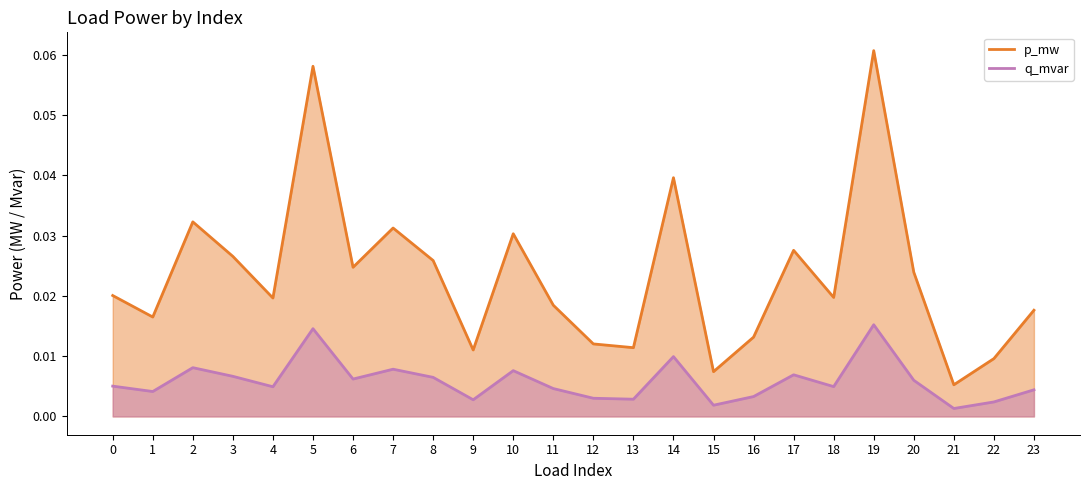

The p_mw series shows 0.0 at 16. True or false?

True